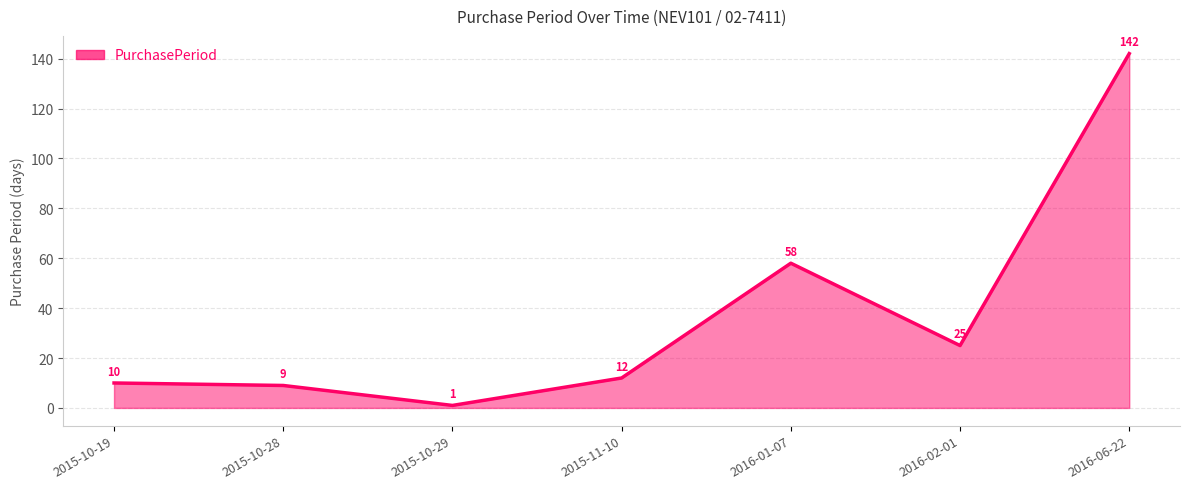

Reading left to right, what are all the values shown in this chart?

2015-10-19=10	2015-10-28=9	2015-10-29=1	2015-11-10=12	2016-01-07=58	2016-02-01=25	2016-06-22=142